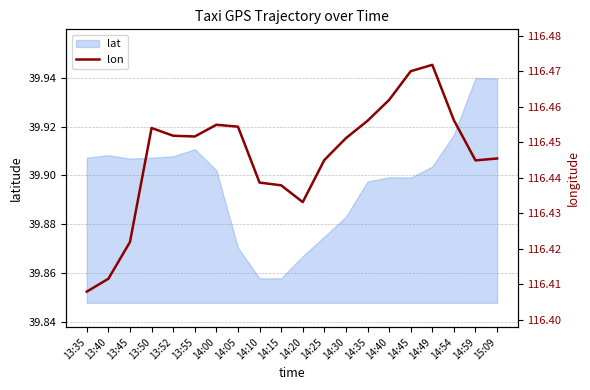

How many values are between 116 and 117?

20